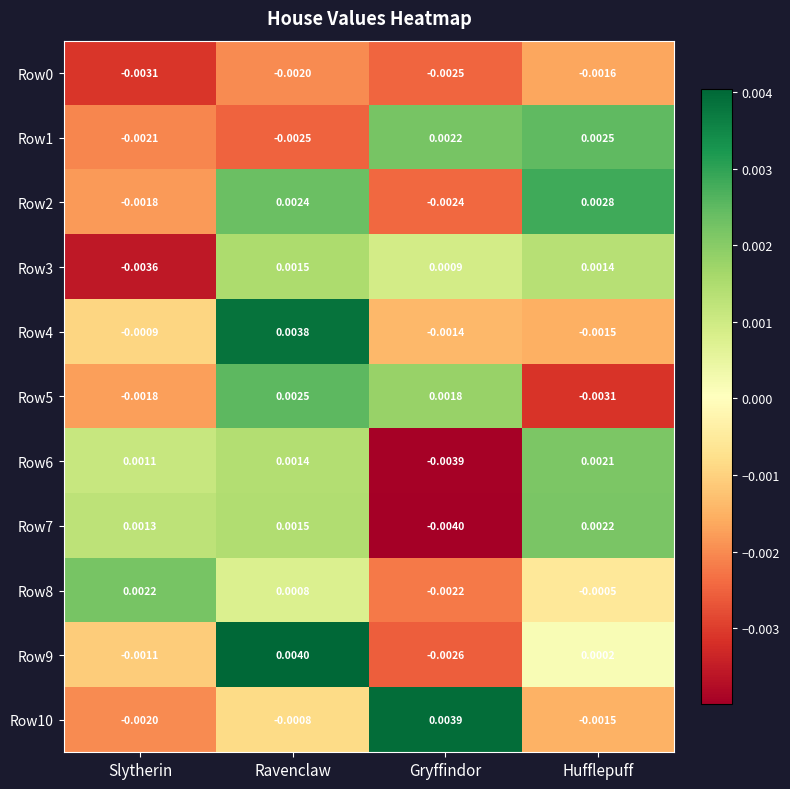

At which category is the sum across all series the highest?

Ravenclaw